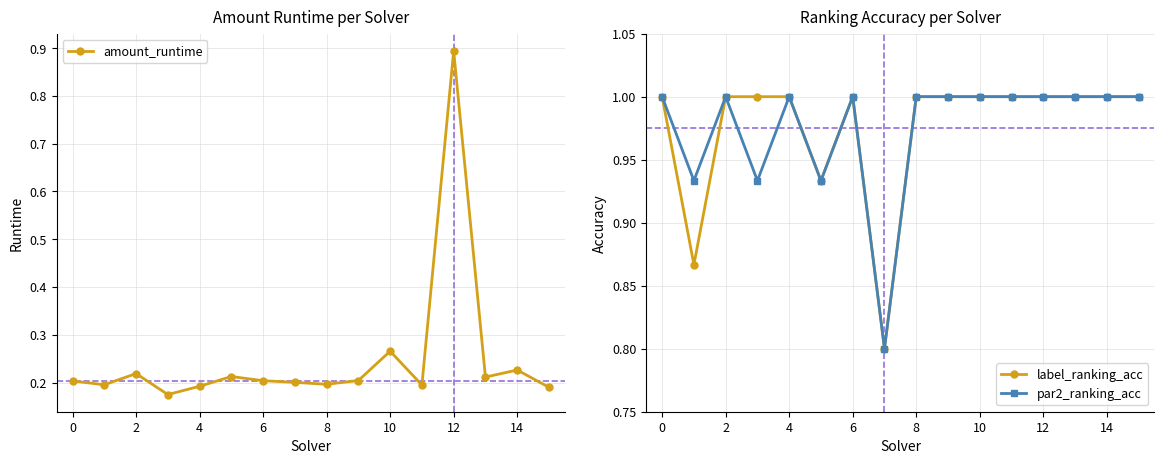

What is the total value across all series at 13?

2.2